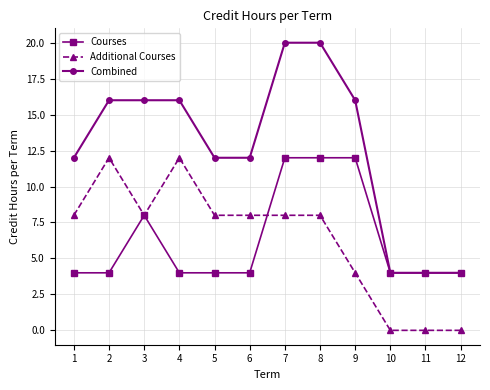

How many distinct data groups are displayed?

3